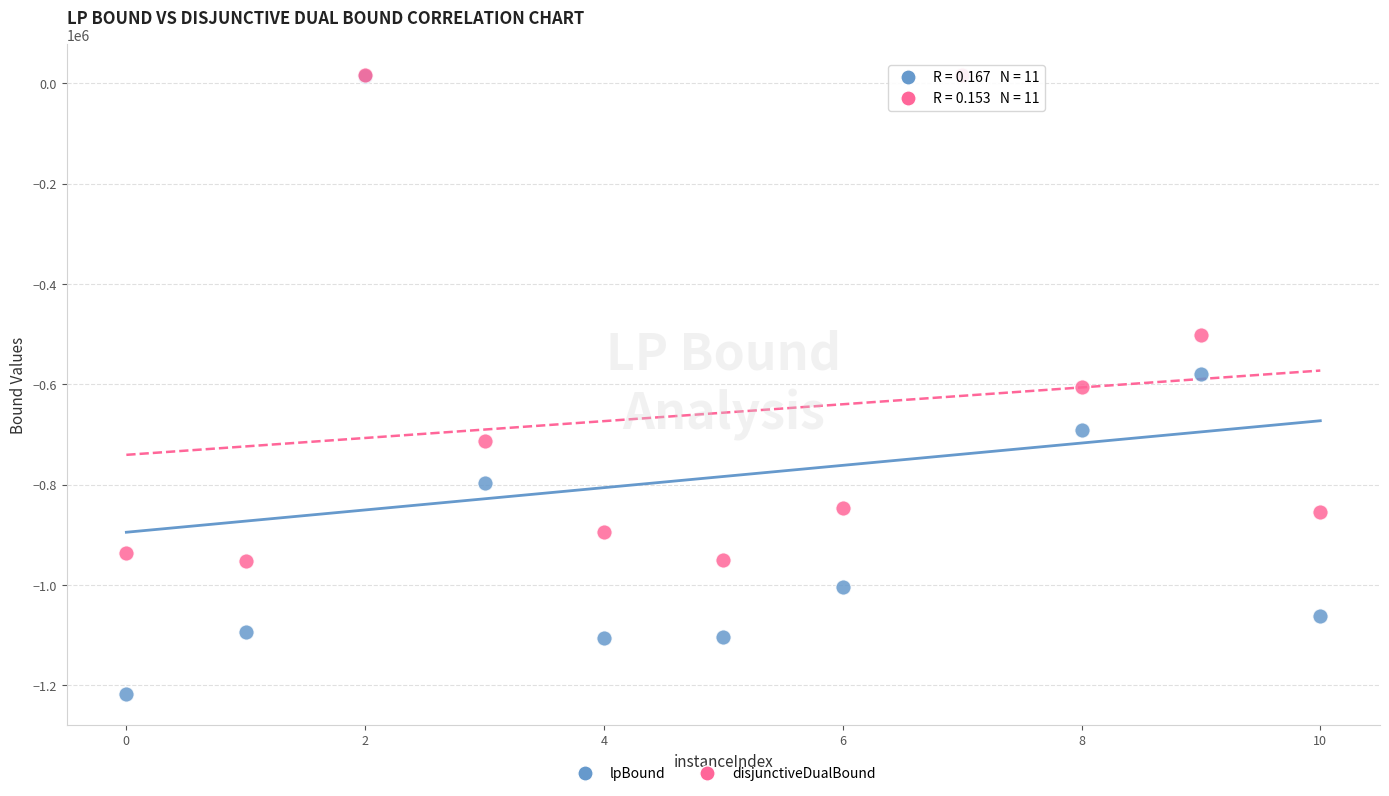

Which series reaches the minimum Y coordinate?

lpBound